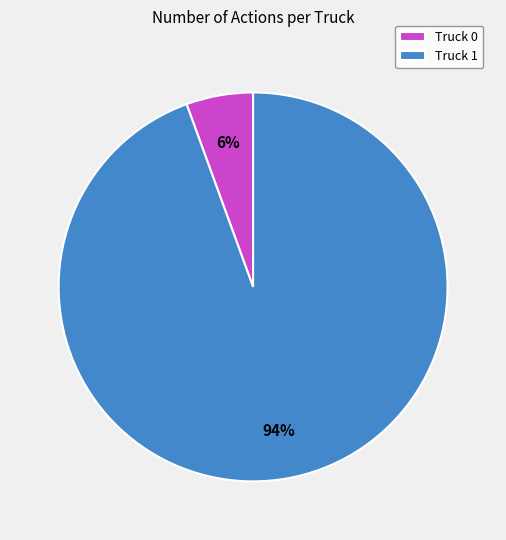

To the nearest percent, what is the average slice percentage?

50%